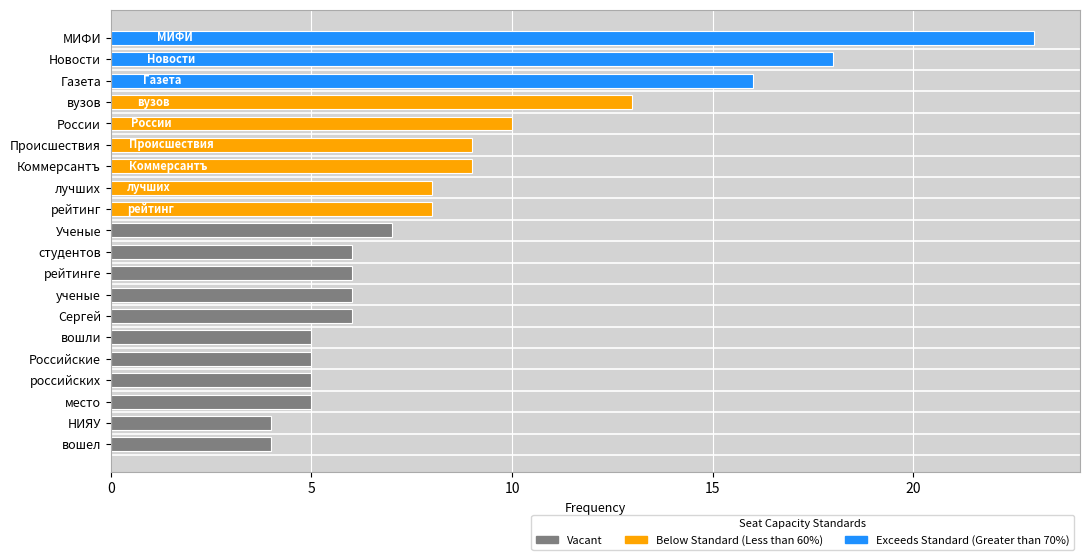

What is the change in value from рейтинг to вошел?

-4